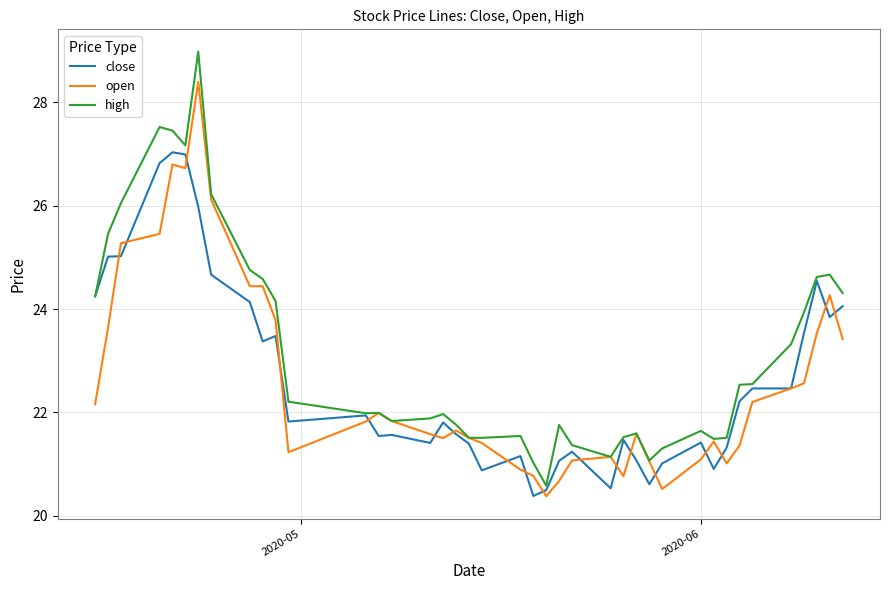

What are all the series names shown in the legend?

close, open, high